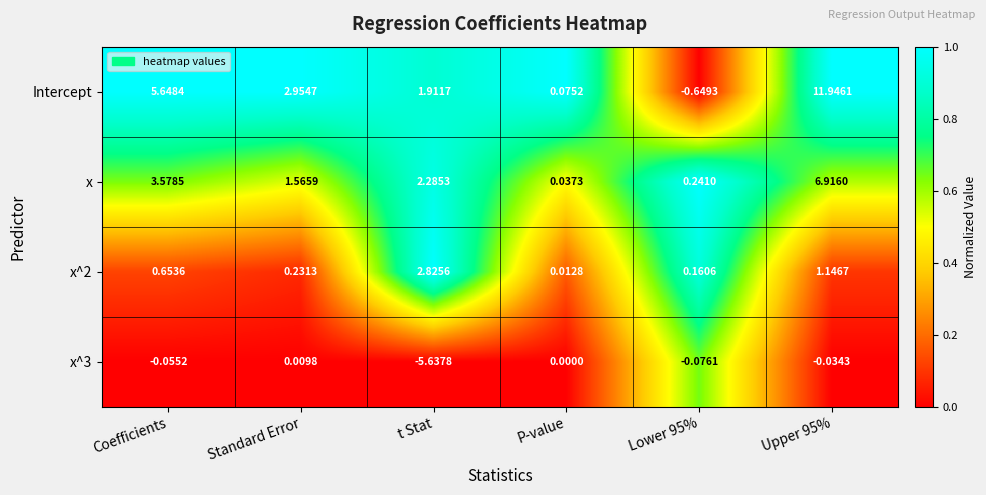

What is the difference between the highest and lowest values at Upper 95%?

12.0